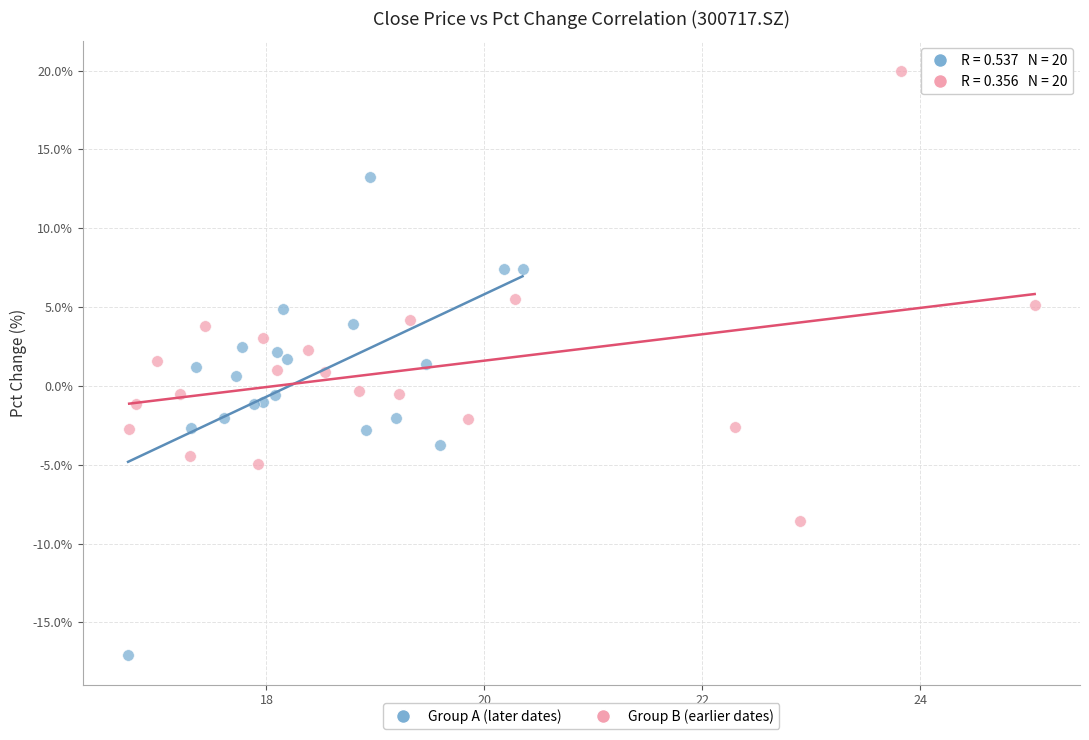

Which series contains the highest Y value?

Group B (earlier dates)